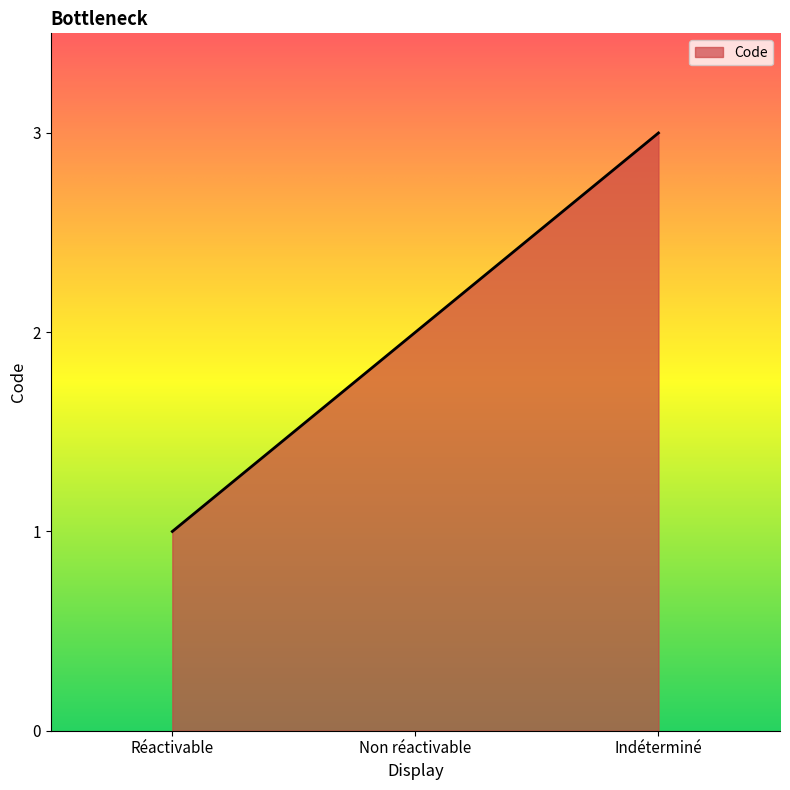

Rank the categories by value from highest to lowest.

Indéterminé, Non réactivable, Réactivable